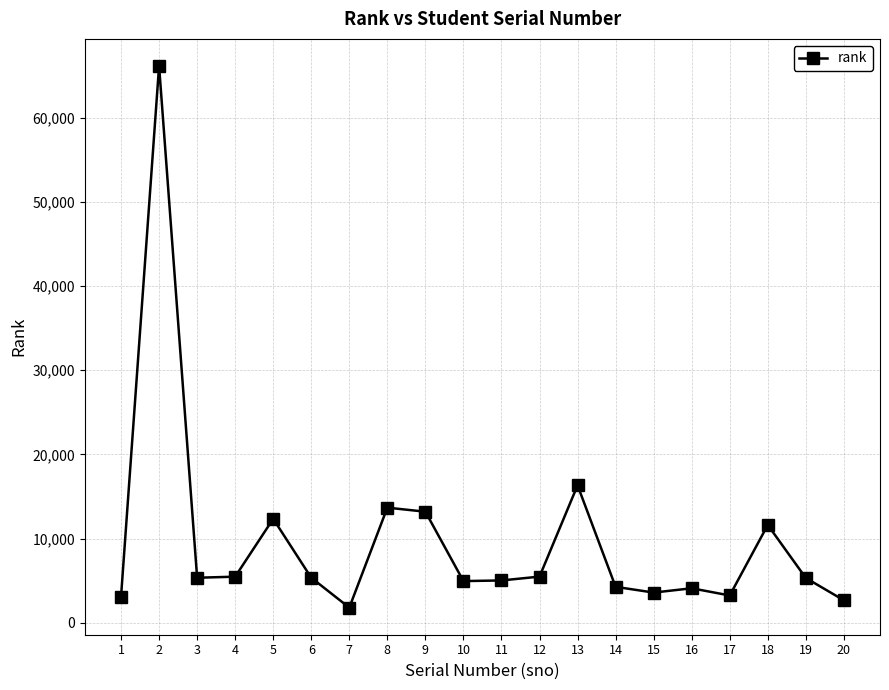

What is the change in value from 6 to 19?

-30